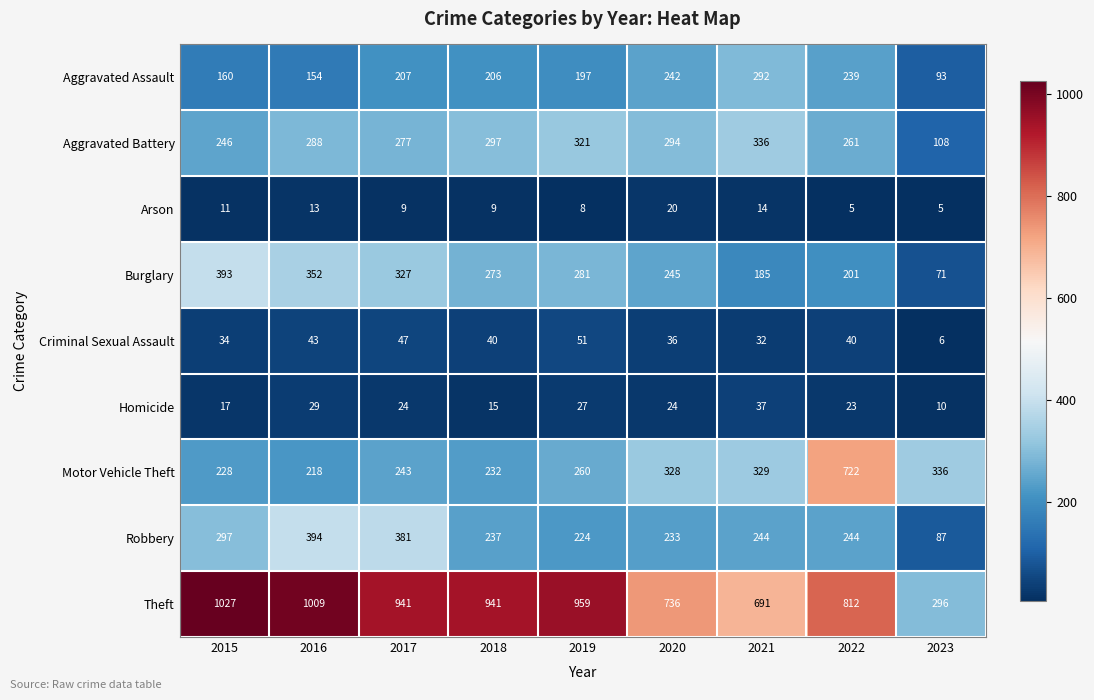

Rank the series by their maximum value, from lowest to highest.

Arson, Homicide, Criminal Sexual Assault, Aggravated Assault, Aggravated Battery, Burglary, Robbery, Motor Vehicle Theft, Theft